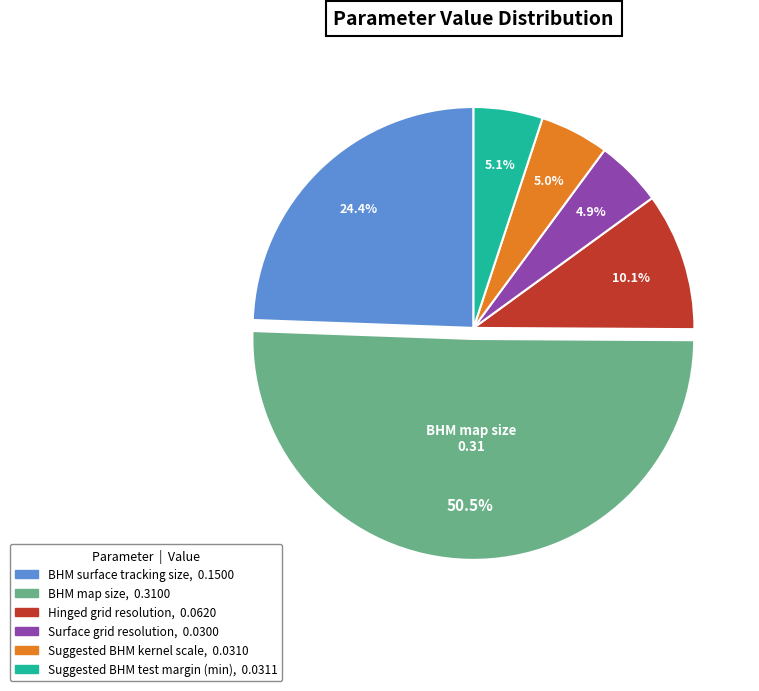

How many segments does this pie chart have?

6